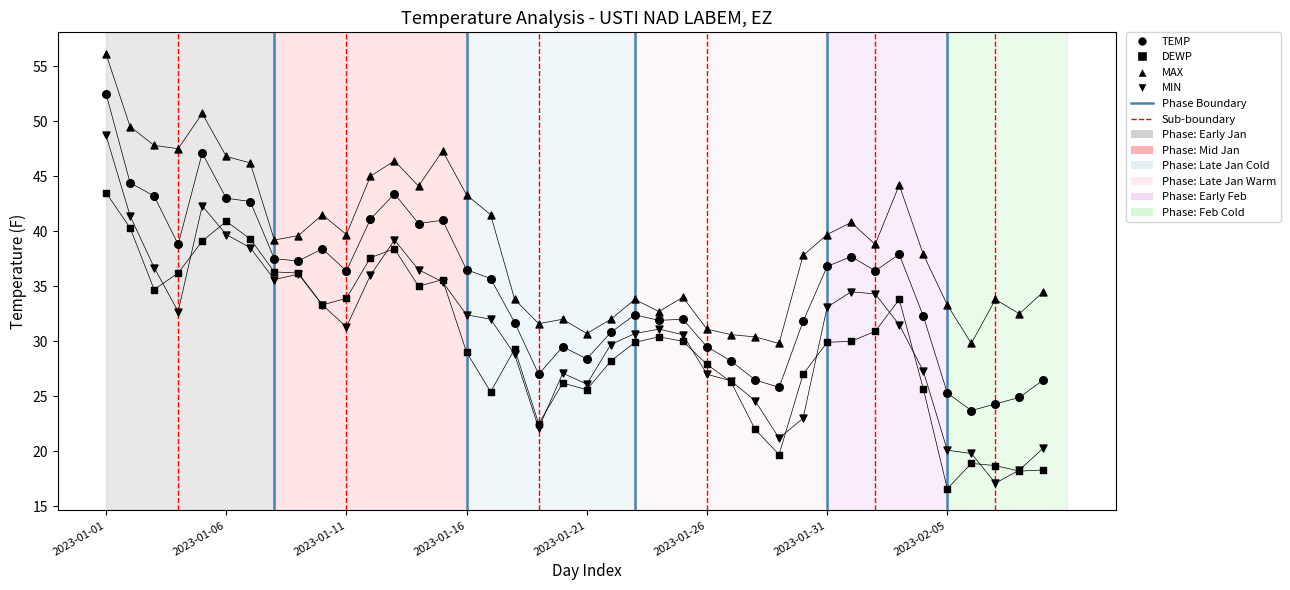

What are all the series names shown in the legend?

TEMP, DEWP, MAX, MIN